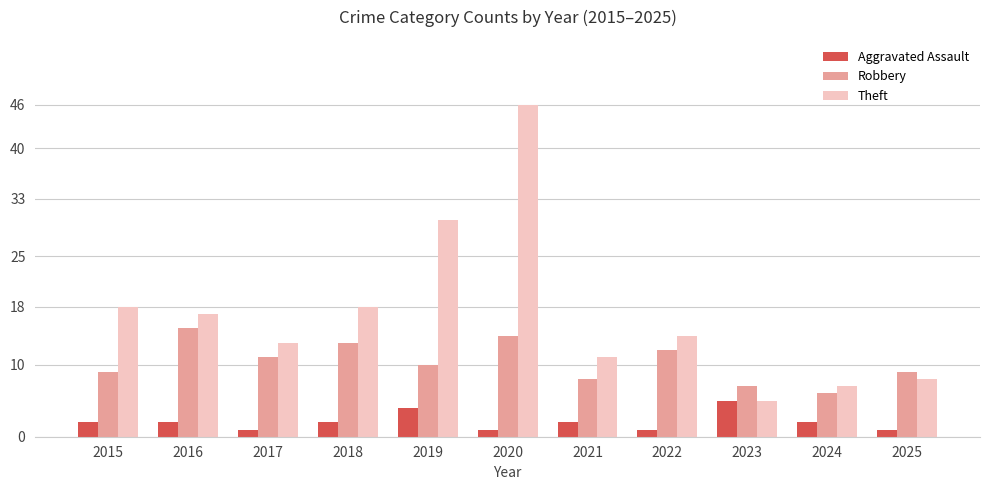

Count the Aggravated Assault values in the range 1 to 2.

9